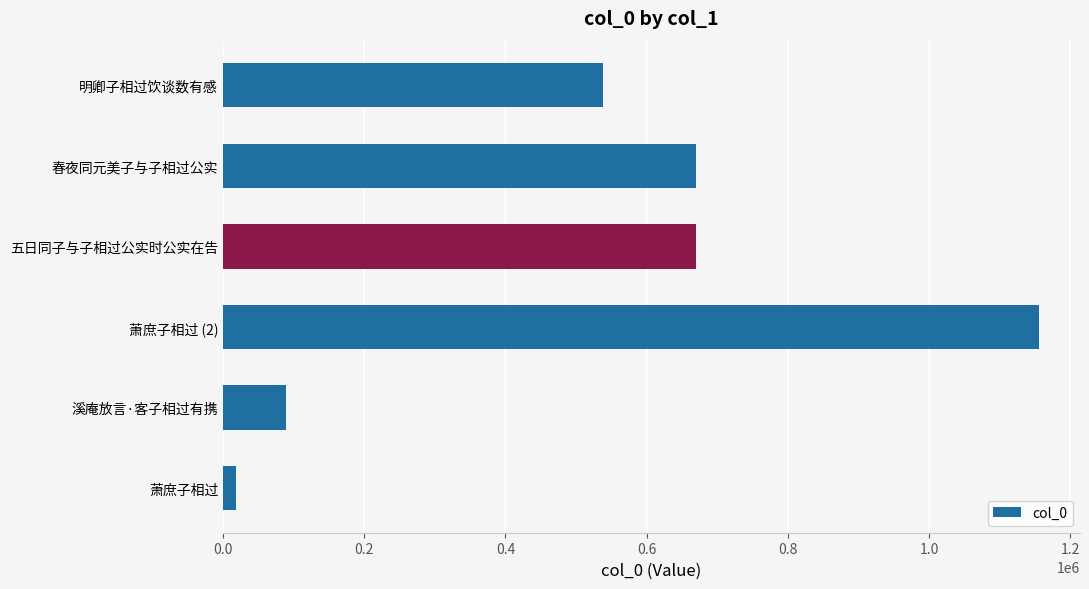

Which has a higher value, 明卿子相过饮谈数有感 or 萧庶子相过?

明卿子相过饮谈数有感